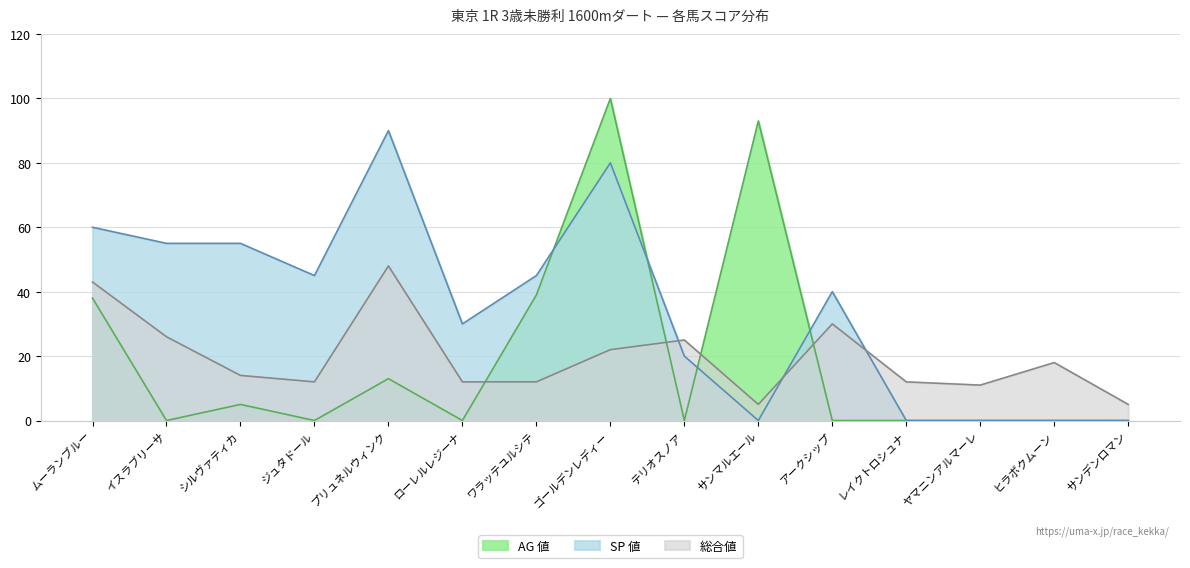

Which category has the lowest value in the 総合値 series?

サンマルエール